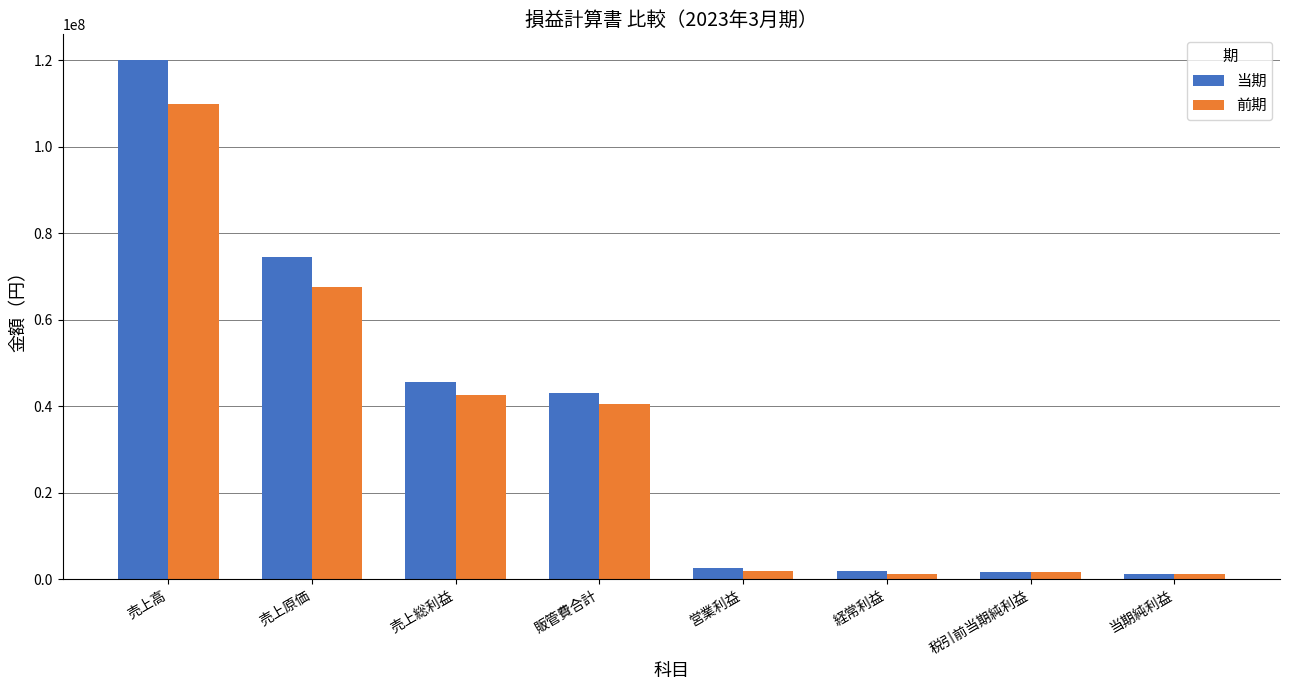

What is the highest value of the 前期 series?

110000000